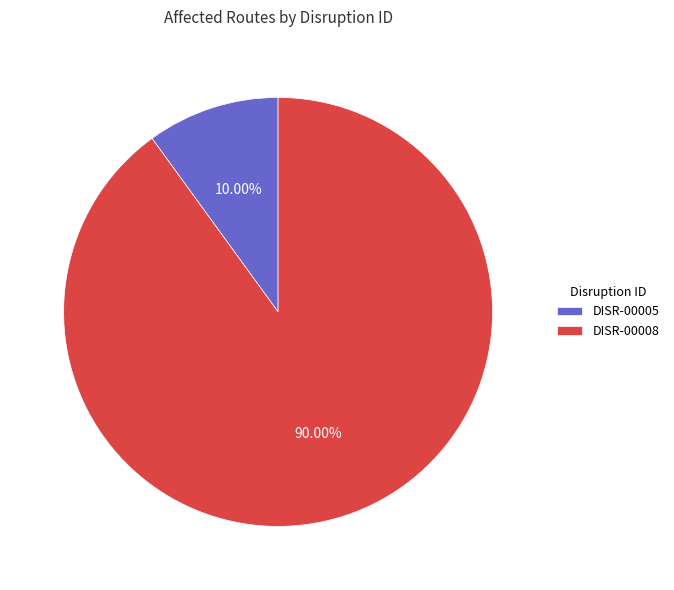

How much of the chart is everything except DISR-00005?

90.0%